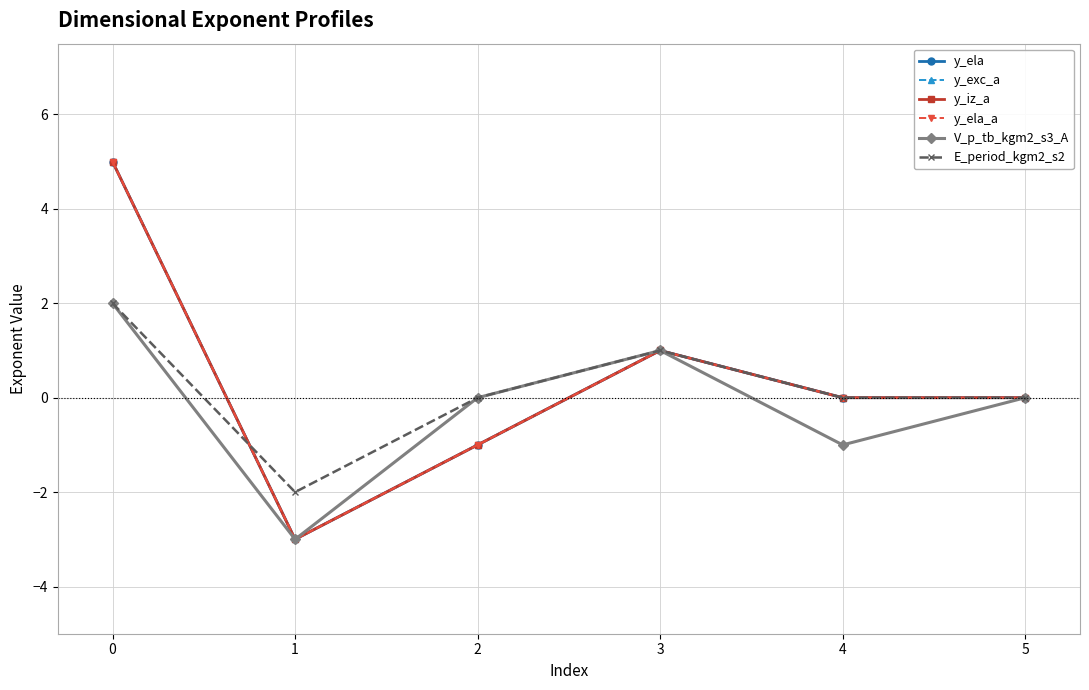

Does the chart have visible grid lines?

Yes